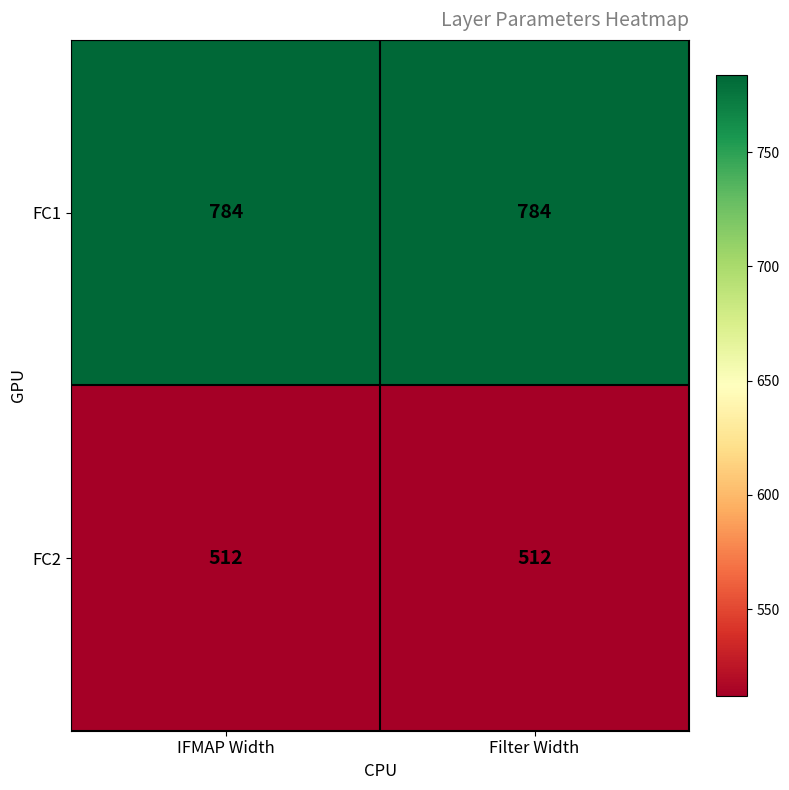

What is the minimum value for FC2?

512